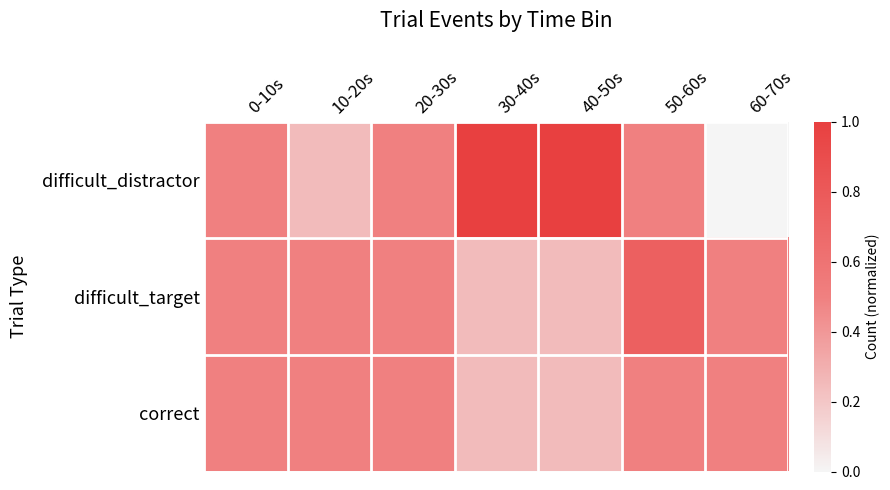

Reading left to right, what are all the values shown in this chart?

difficult_distractor: 0-10s=0.5	10-20s=0.2	20-30s=0.5	30-40s=1.0	40-50s=1.0	50-60s=0.5	60-70s=0.0
difficult_target: 0-10s=0.5	10-20s=0.5	20-30s=0.5	30-40s=0.2	40-50s=0.2	50-60s=0.7	60-70s=0.5
correct: 0-10s=0.5	10-20s=0.5	20-30s=0.5	30-40s=0.2	40-50s=0.2	50-60s=0.5	60-70s=0.5